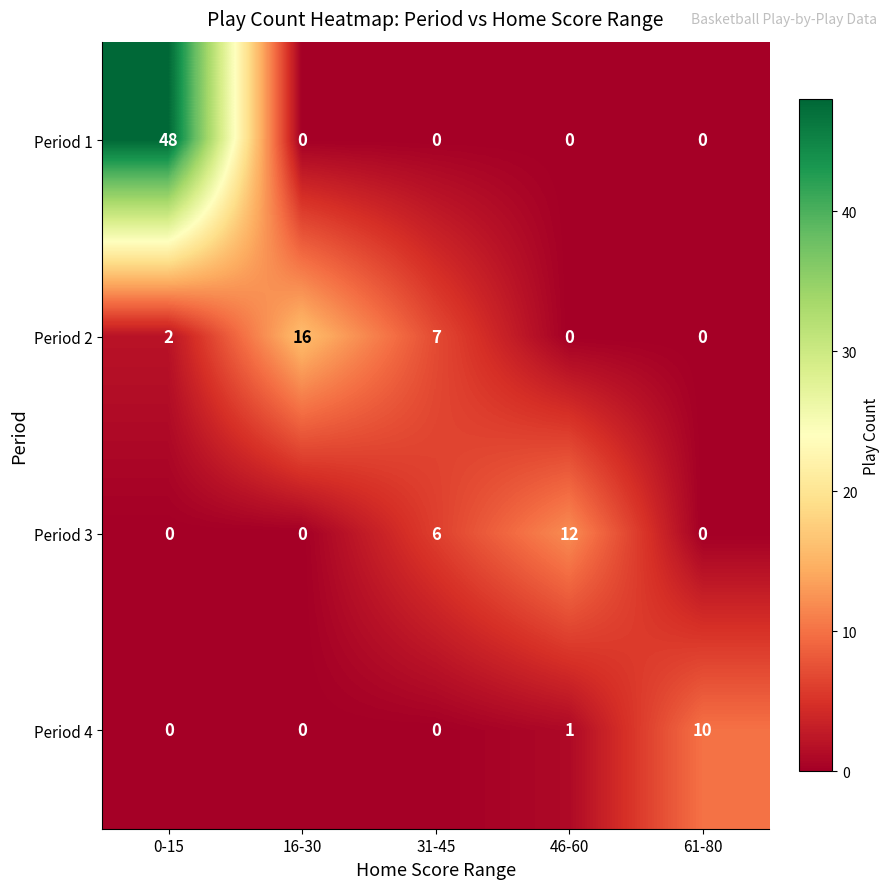

Is the value of Period 2 at 16-30 greater than the value of Period 4 at 31-45?

Yes